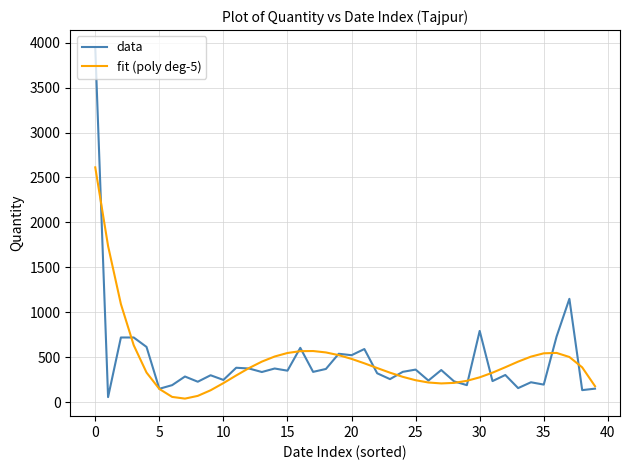

What is the greatest value displayed?

3944.0